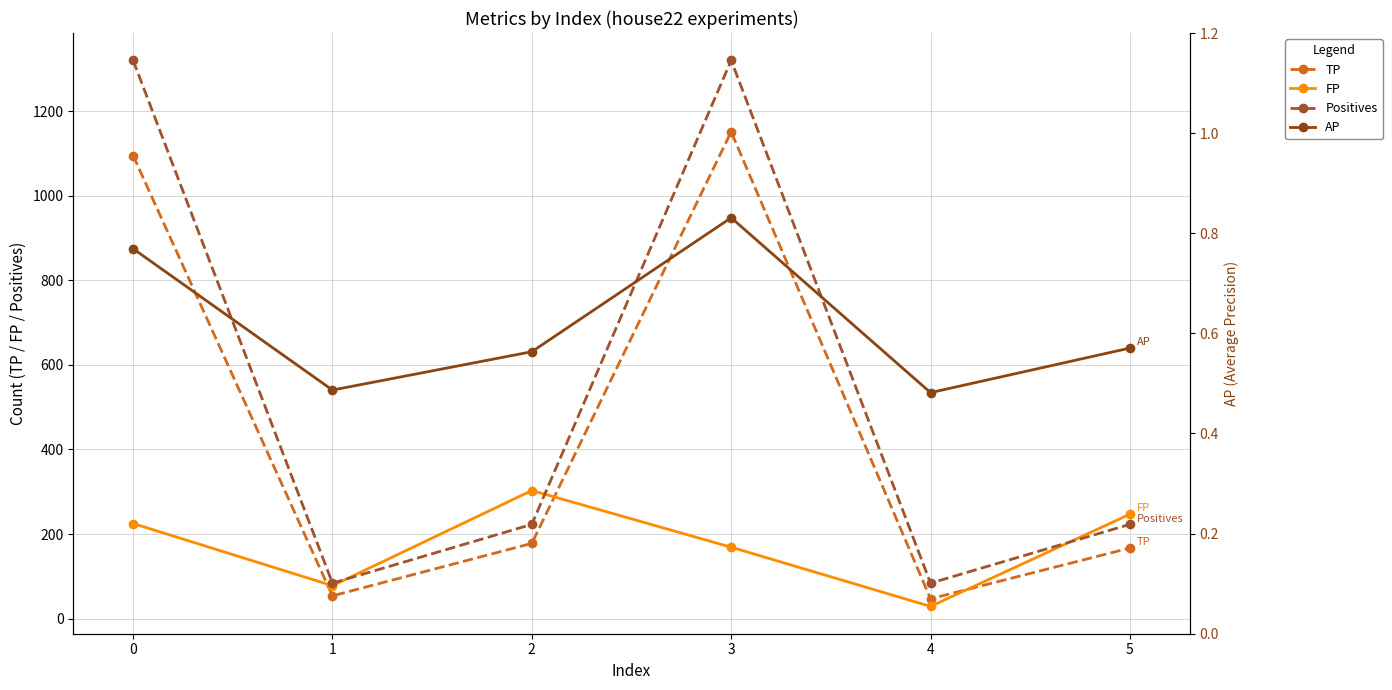

What are all the series names shown in the legend?

TP, FP, Positives, AP